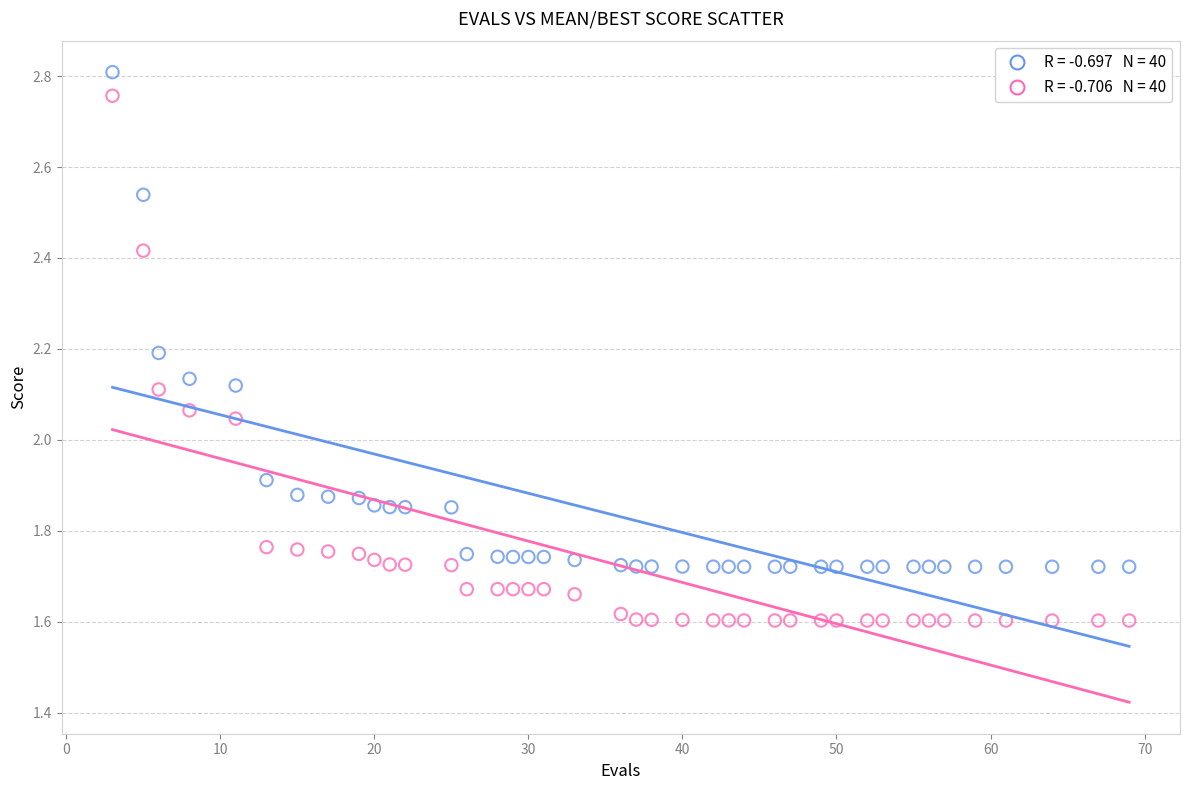

Across all data points, what is the range of Y values (max minus min)?

1.2